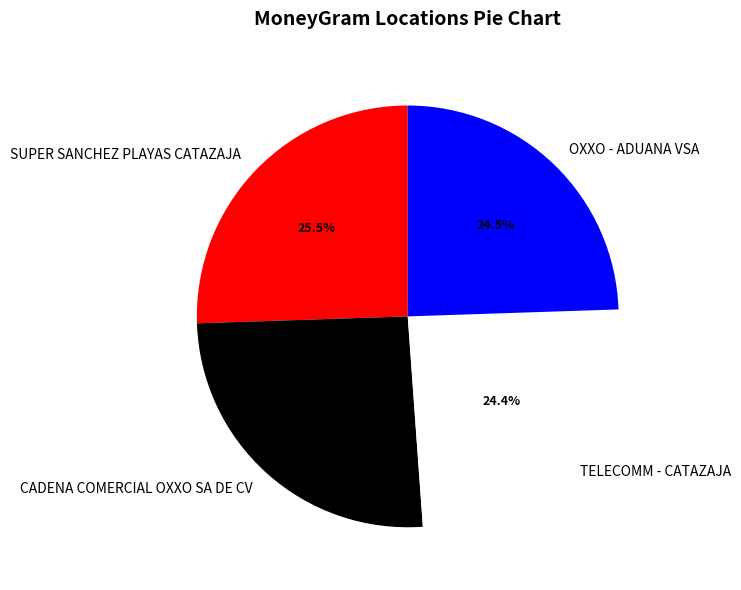

What portion of the pie excludes TELECOMM - CATAZAJA?

75.6%